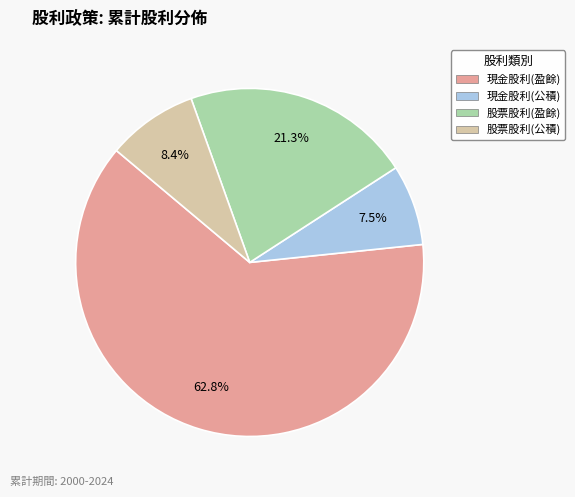

The 現金股利(盈餘) slice represents 63% of the pie. True or false?

True